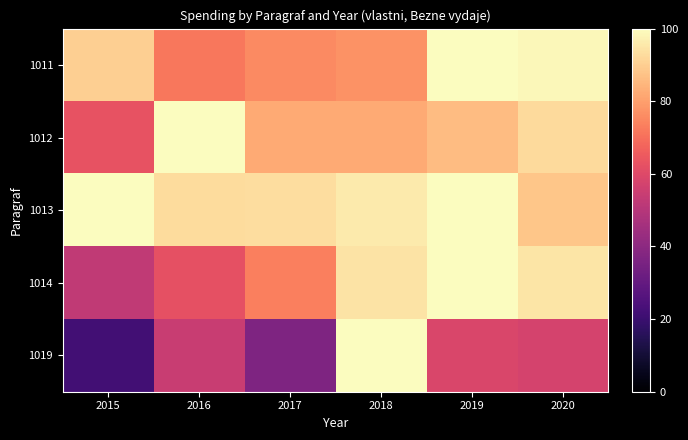

At how many categories does at least one series exceed 74?

6